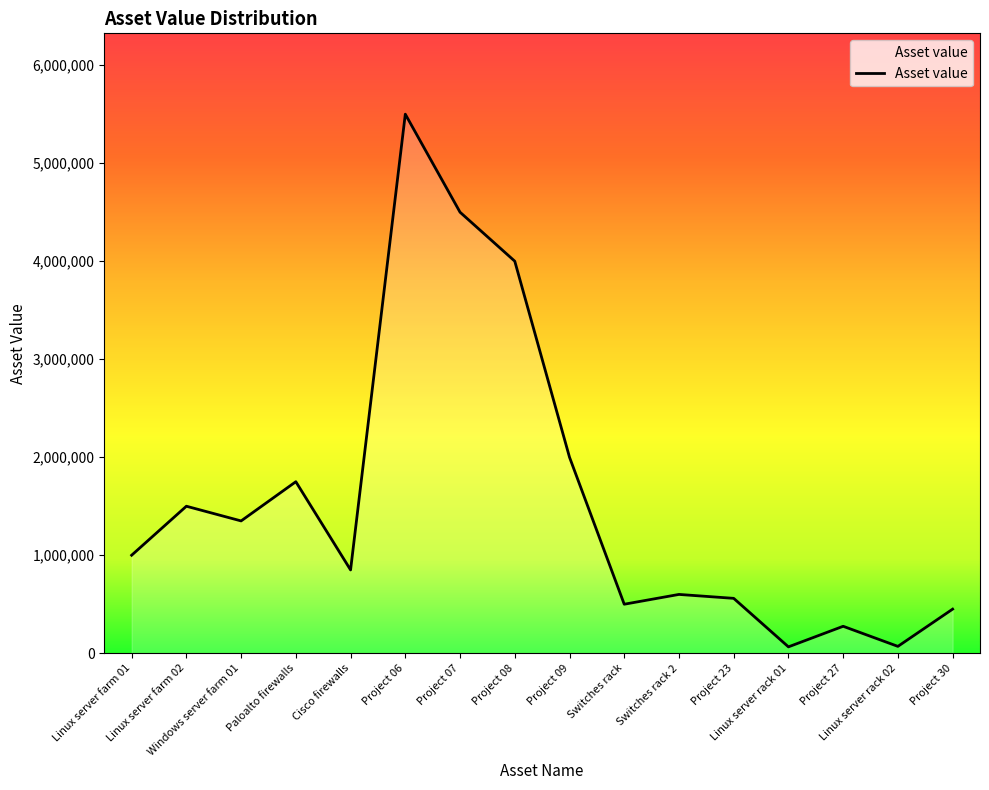

What is the difference between the maximum and minimum values?

5435000